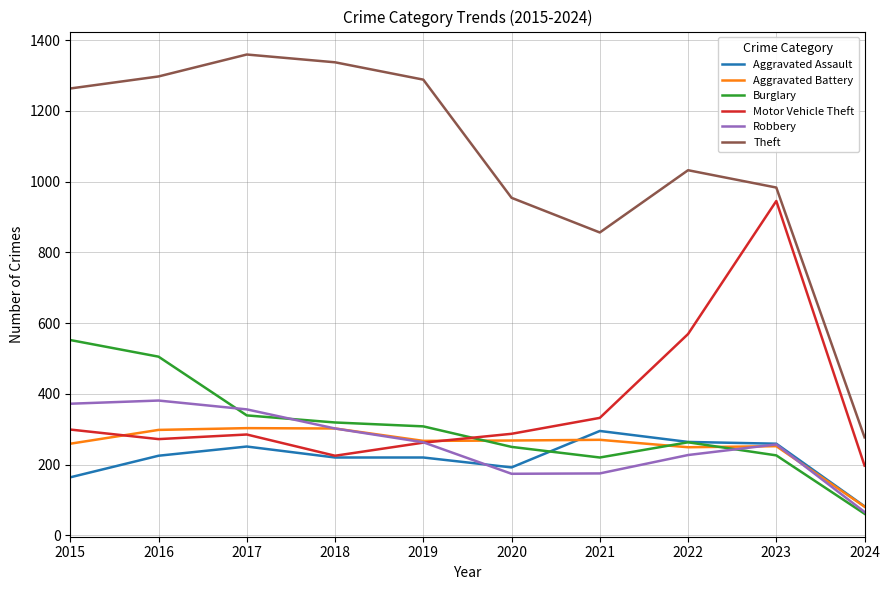

After their last crossing, which series has the higher values: Aggravated Assault or Burglary?

Aggravated Assault